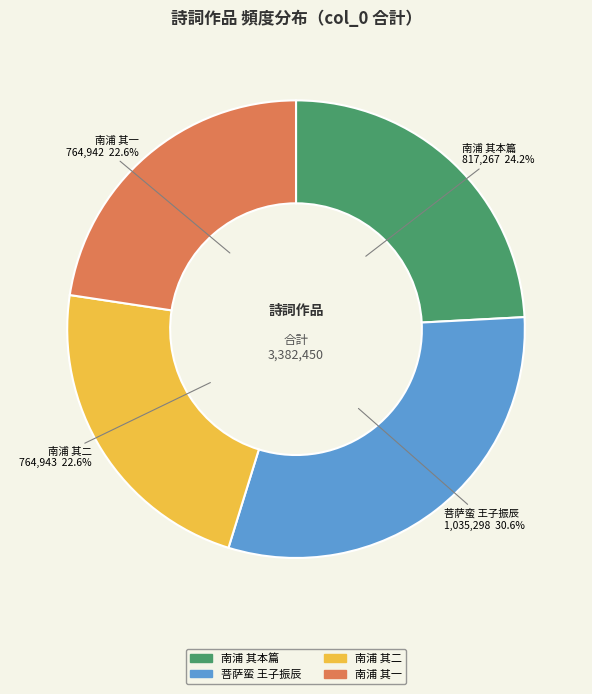

Is there any slice that represents more than half of the pie?

No